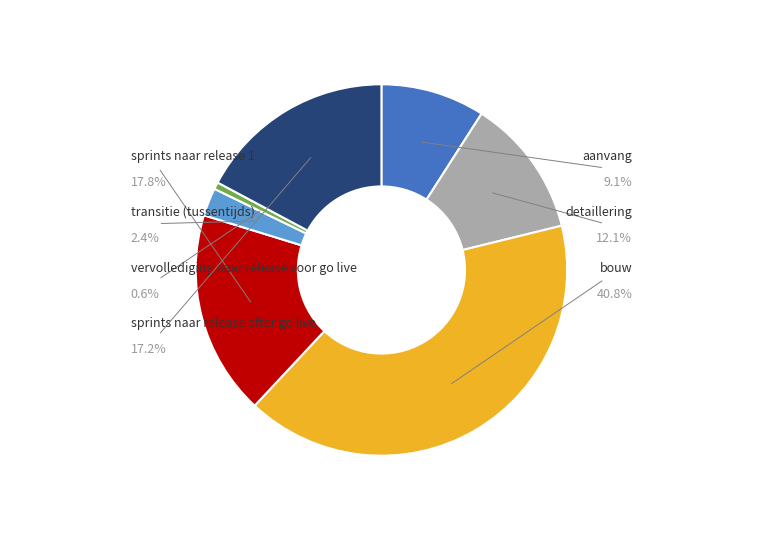

Is there any slice that represents more than half of the pie?

No